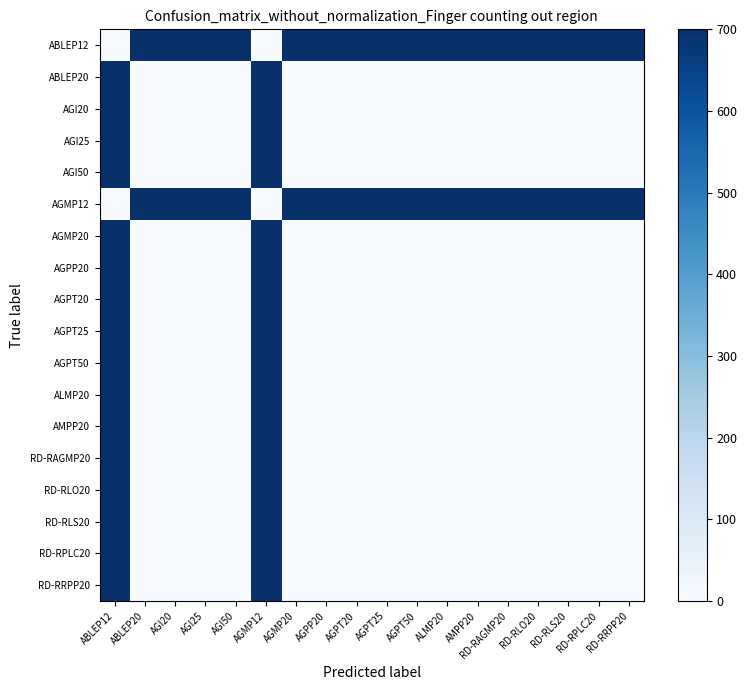

Which category has the highest value across all series?

ABLEP20